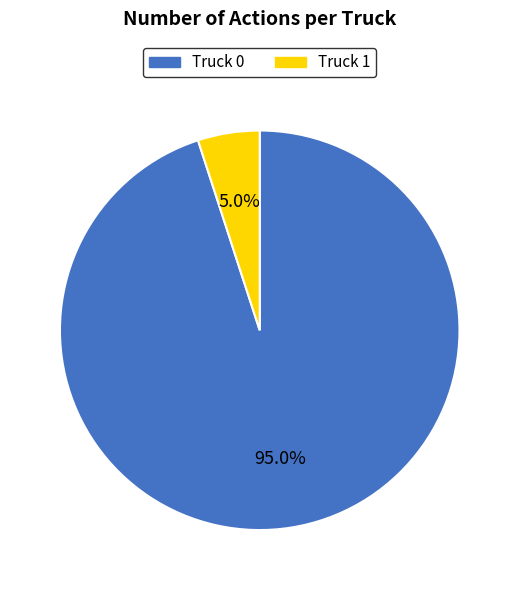

Count the number of slices in the pie.

2